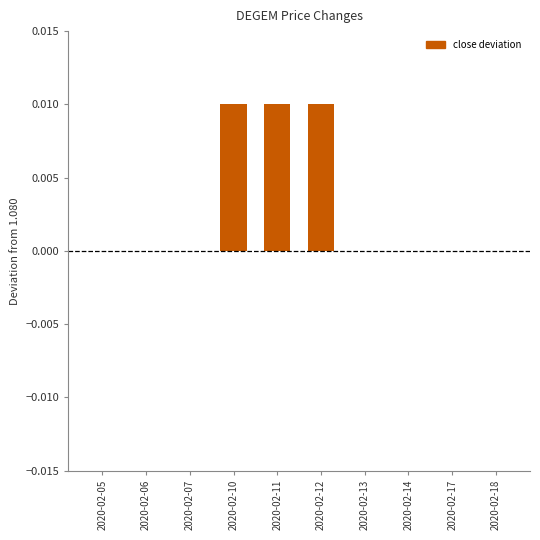

True or false: the data shows 0.0 at 2020-02-05.

True